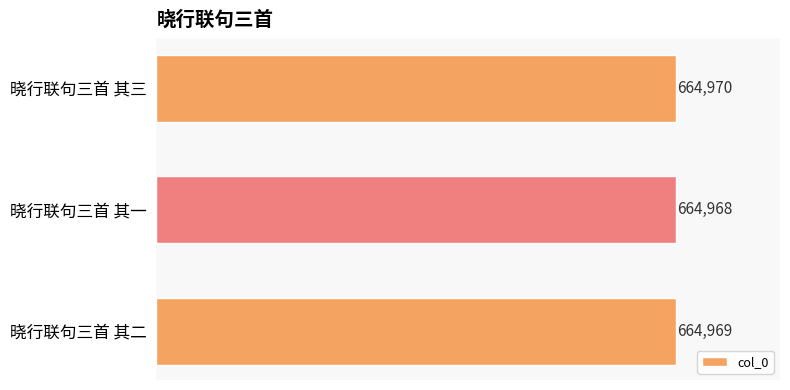

Is it true that the value at 晓行联句三首 其二 is 664969?

True